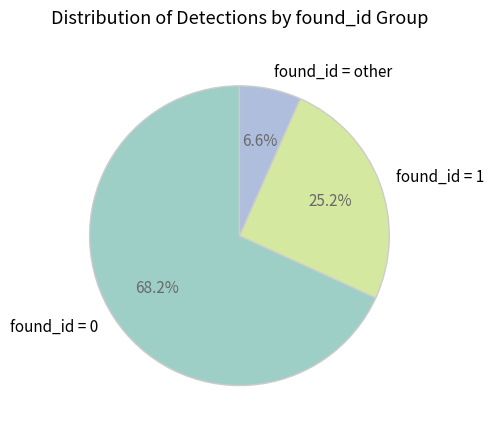

What is the majority slice?

found_id = 0